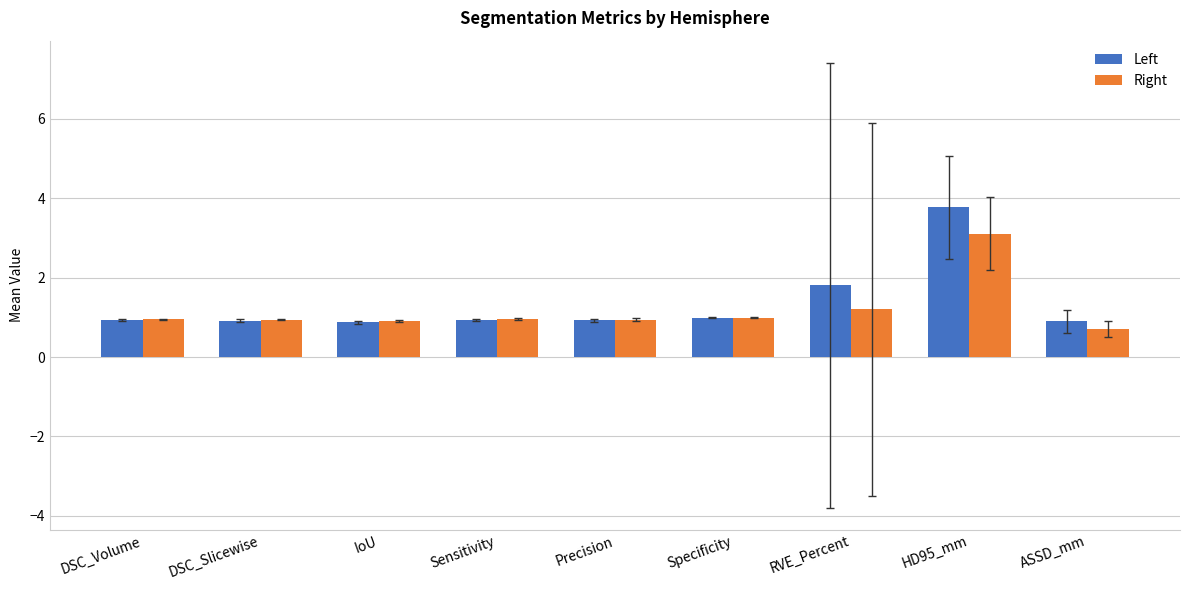

Read the Right value at Precision.

0.9